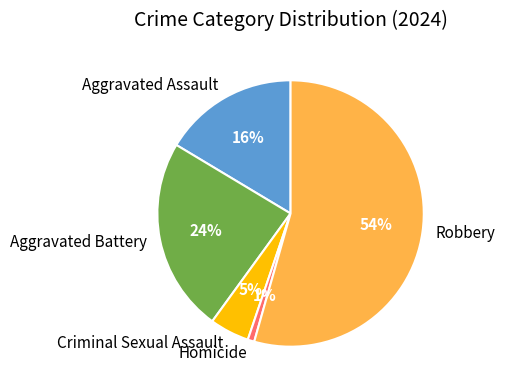

Which has a higher value, Homicide or Robbery?

Robbery